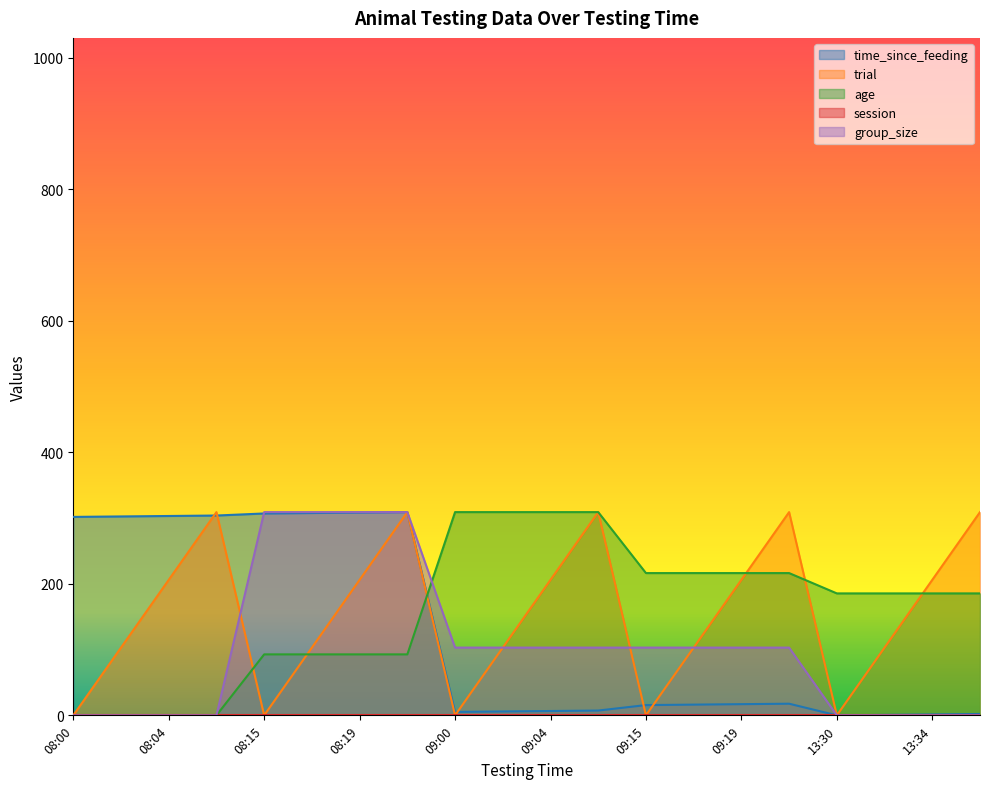

Which category has the highest value across all series?

08:21